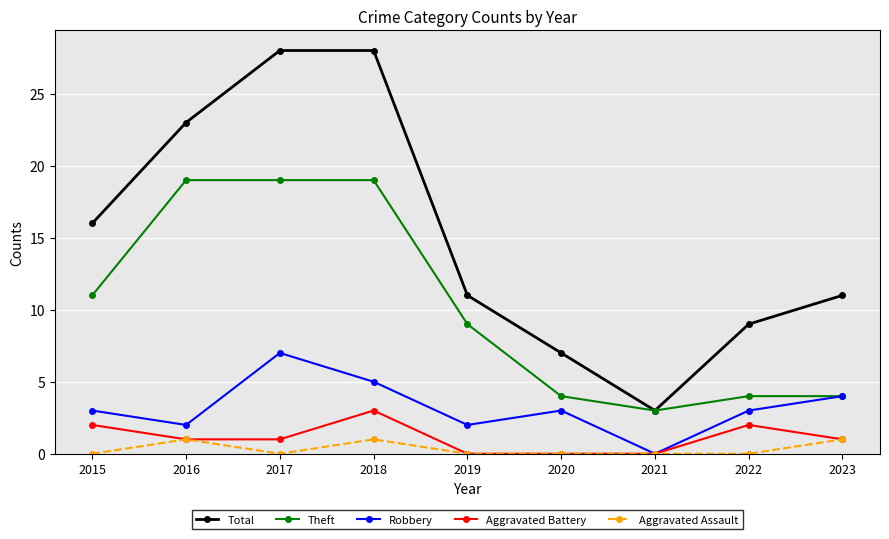

How many distinct data groups are displayed?

5